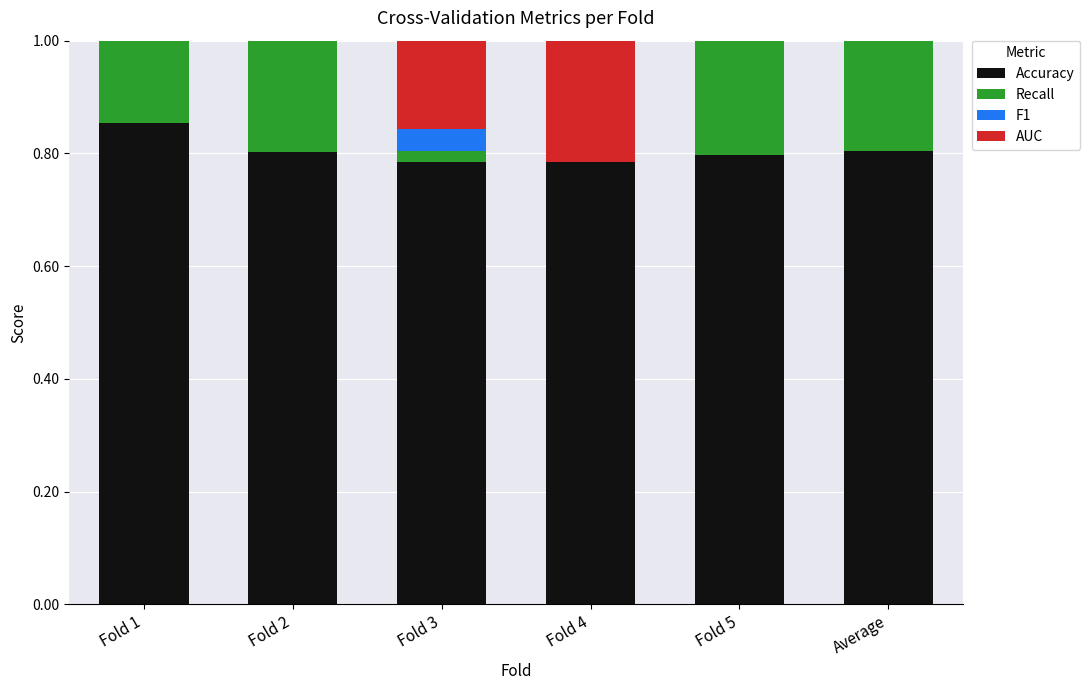

Which category has the highest value in the Recall series?

Fold 2